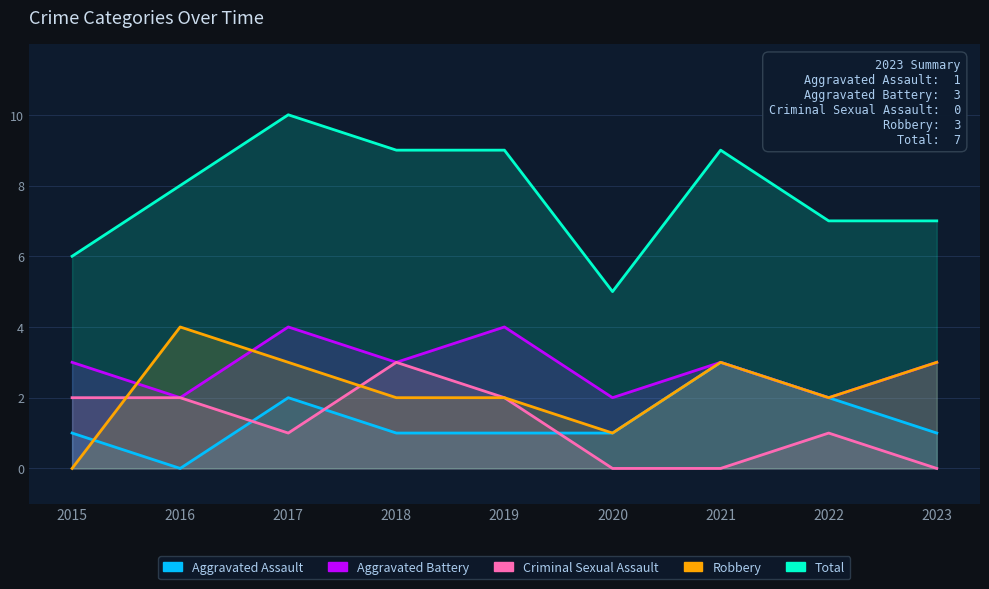

At 2016, list the series in order from largest to smallest.

Total, Robbery, Aggravated Battery, Criminal Sexual Assault, Aggravated Assault